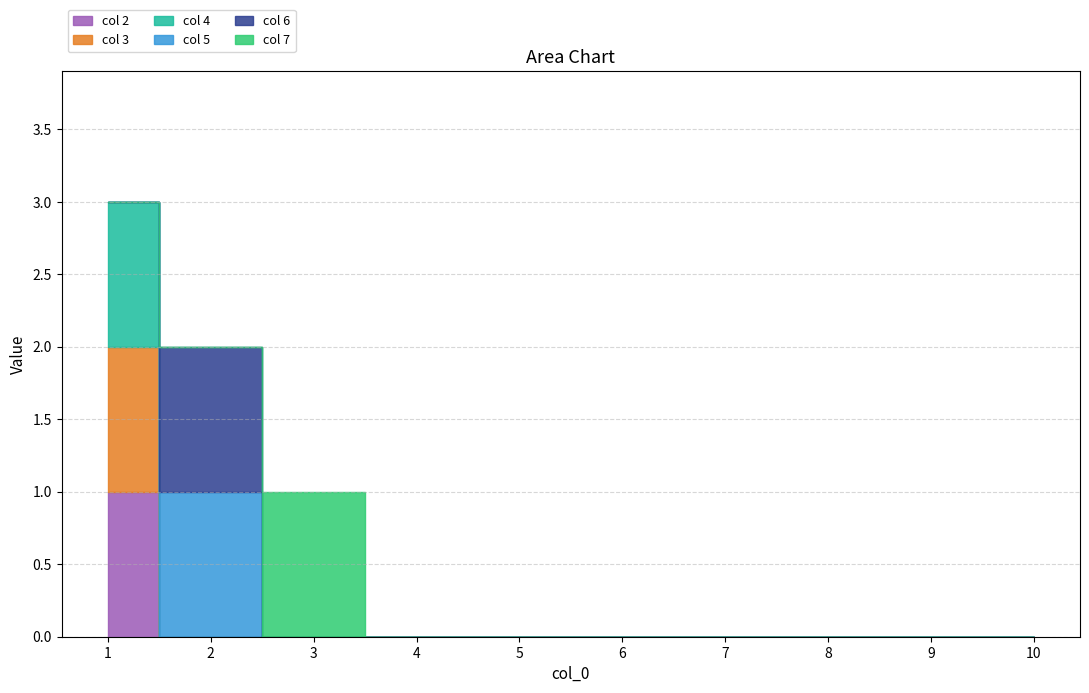

What is the value of the col 7 point at the 3rd from the left?

1